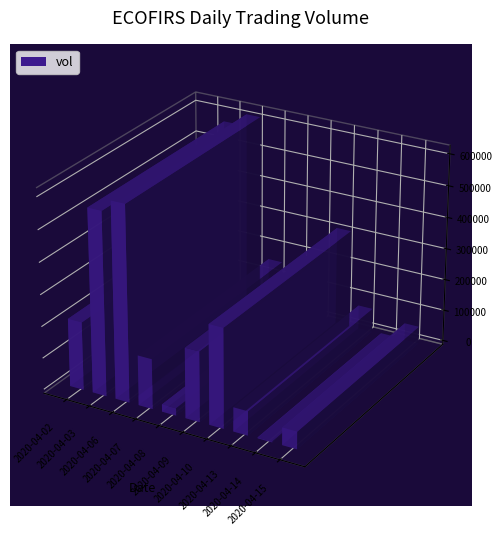

How many values exceed 214800?

4